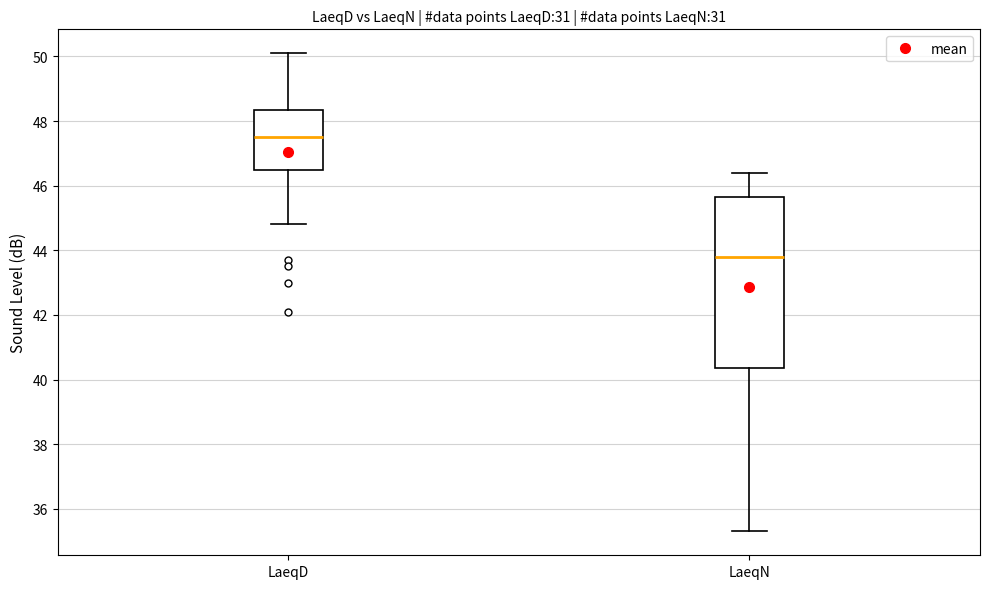

Which box is the tallest, from its lower edge to its upper edge?

LaeqN